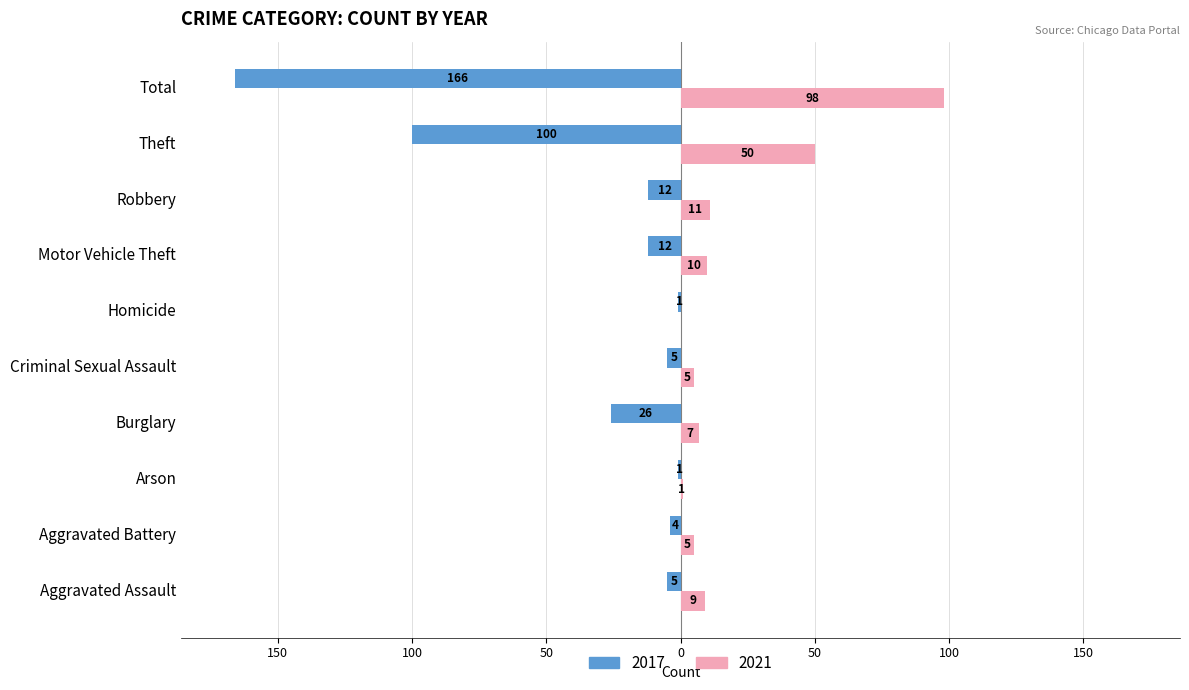

The 2021 series shows 2 at Aggravated Battery. True or false?

False